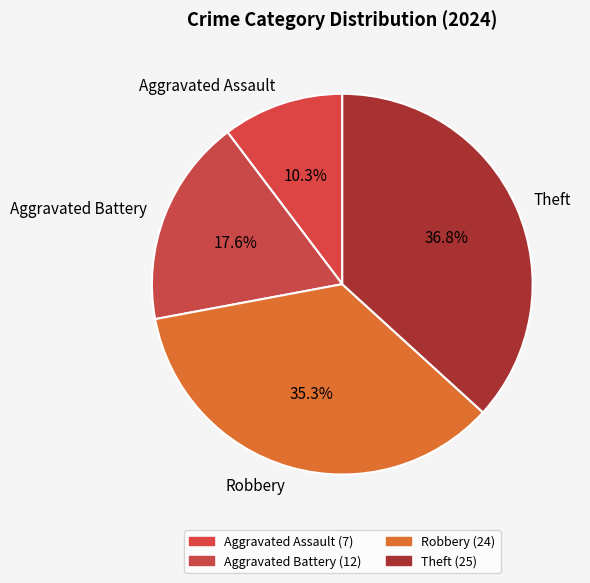

Count the number of slices in the pie.

4